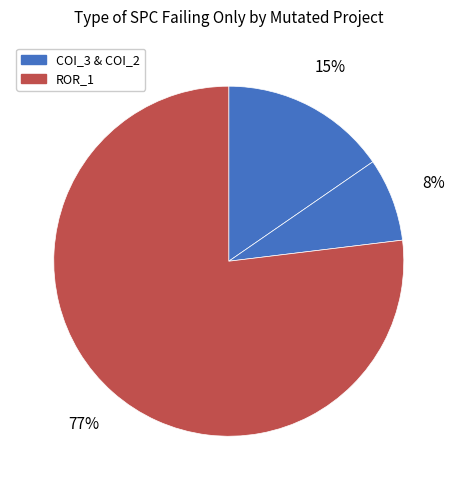

How many segments does this pie chart have?

3